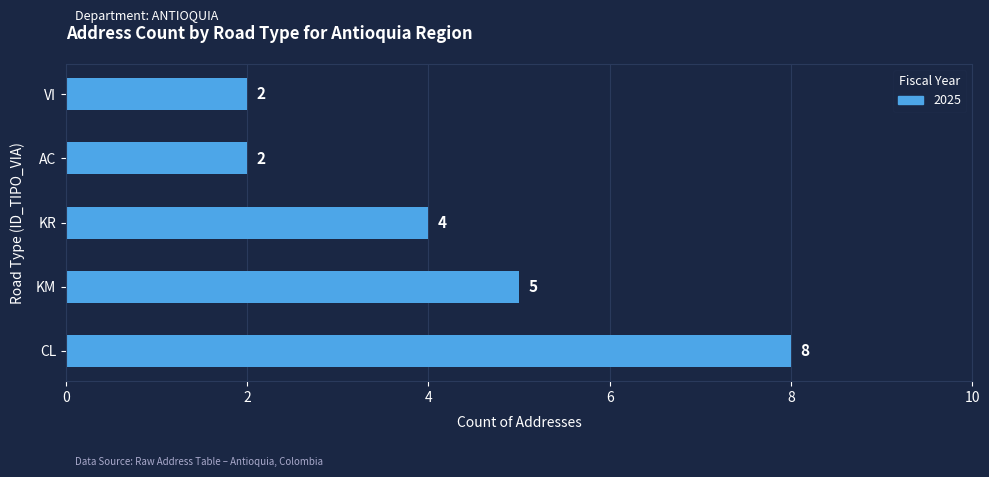

Is it true that the value at KR is 1?

False